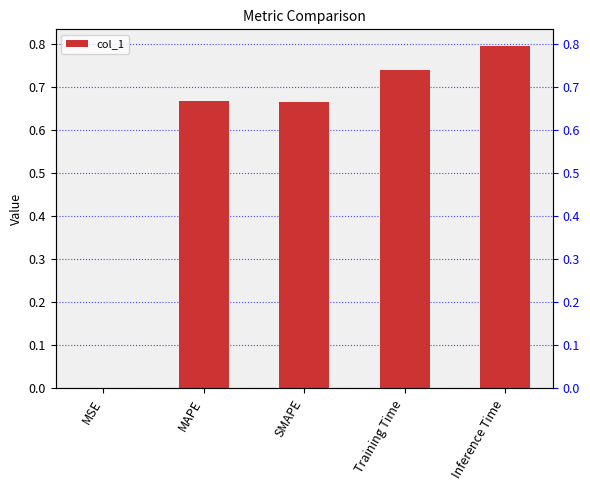

True or false: the data shows 0.7 at MAPE.

True